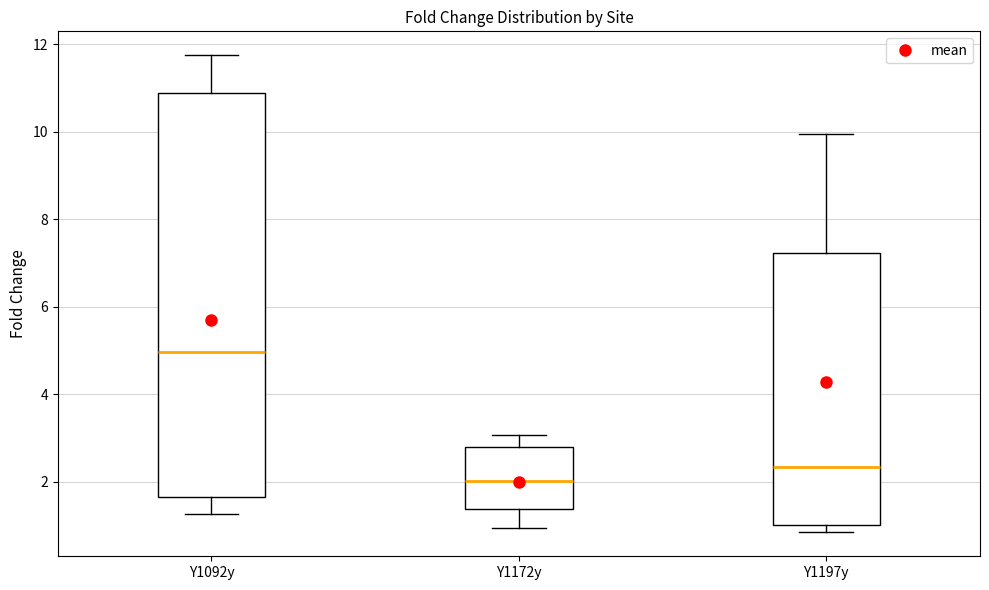

Which box has the highest median line?

Y1092y